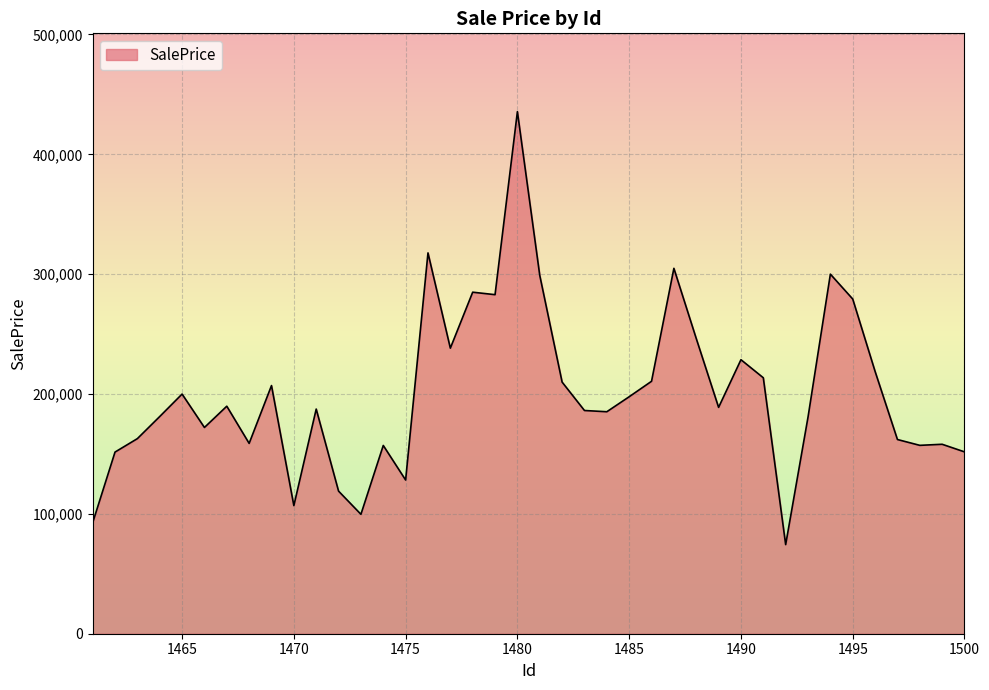

What is the minimum value shown in the chart?

74352.6